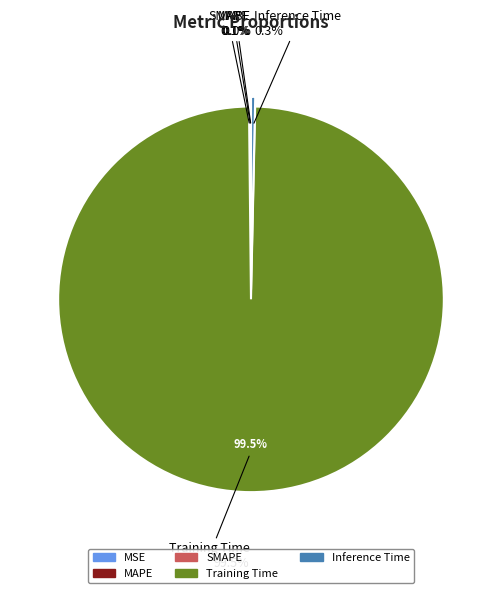

How many slices are in this pie chart?

5